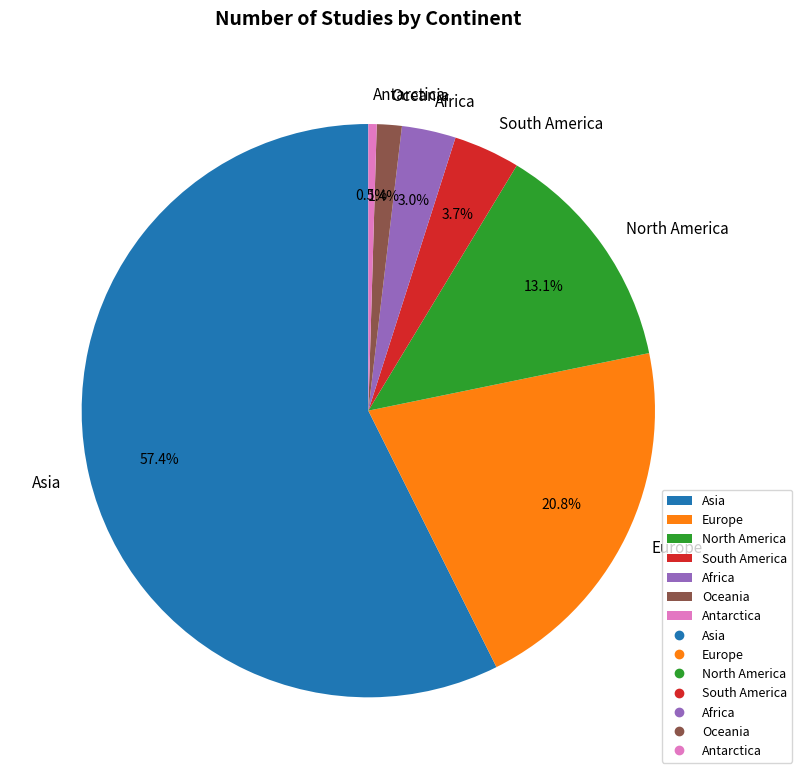

Approximately how many times larger is the value at Europe compared to Asia?

0.4